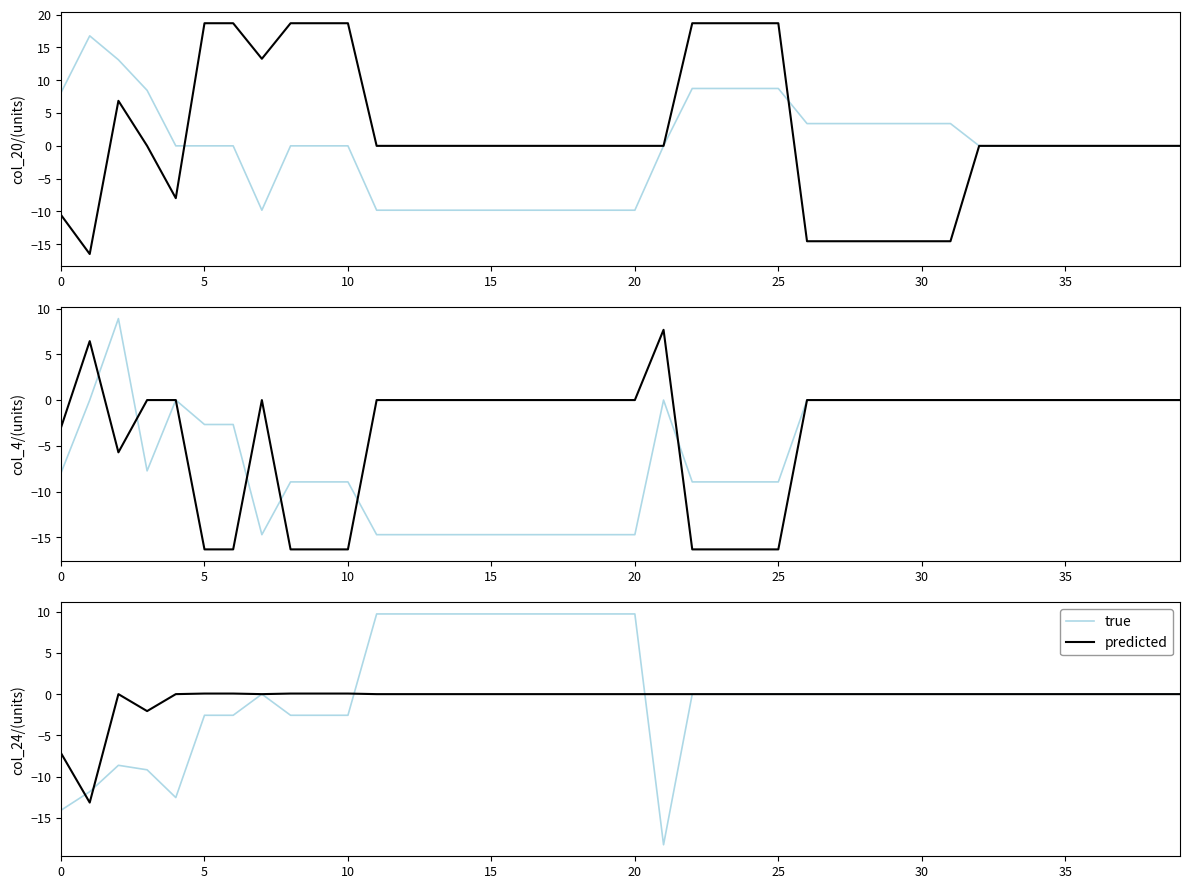

How many values in the predicted series are below 0?

3